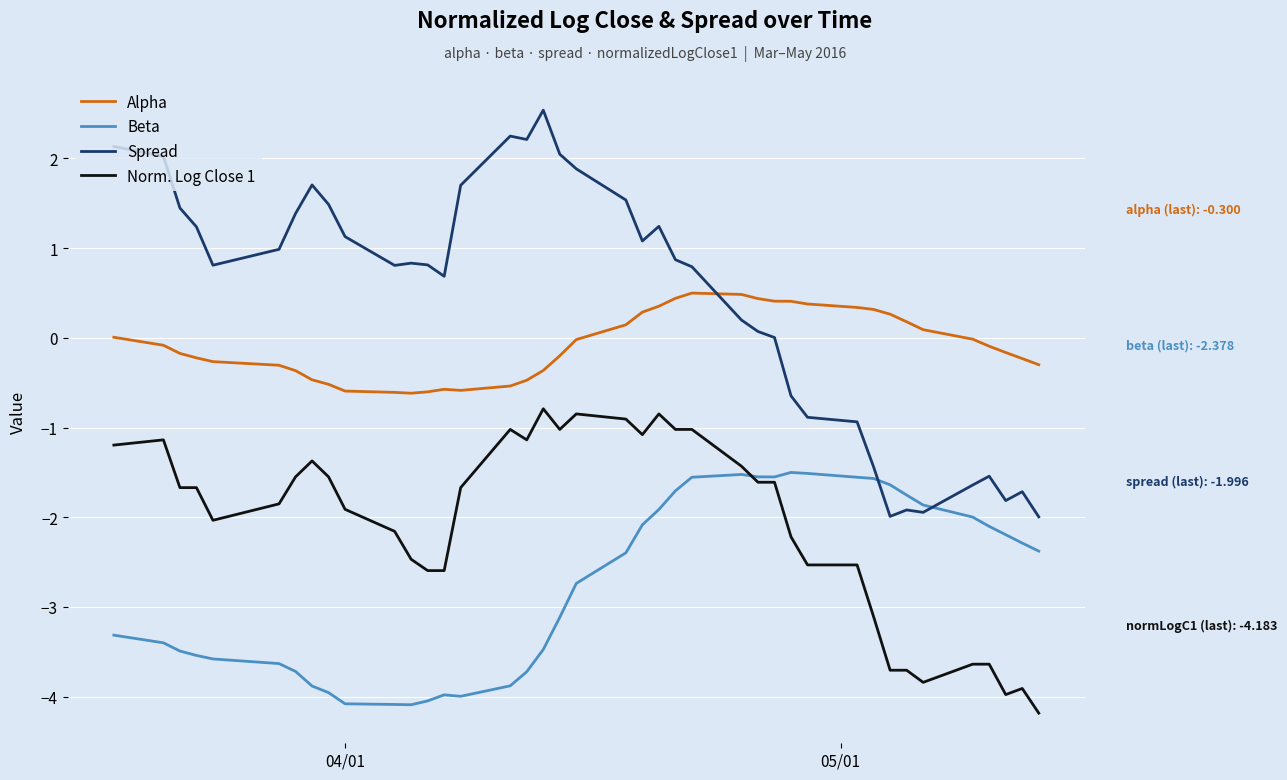

List the series in order of their overall mean, highest first.

Spread, Alpha, Norm. Log Close 1, Beta